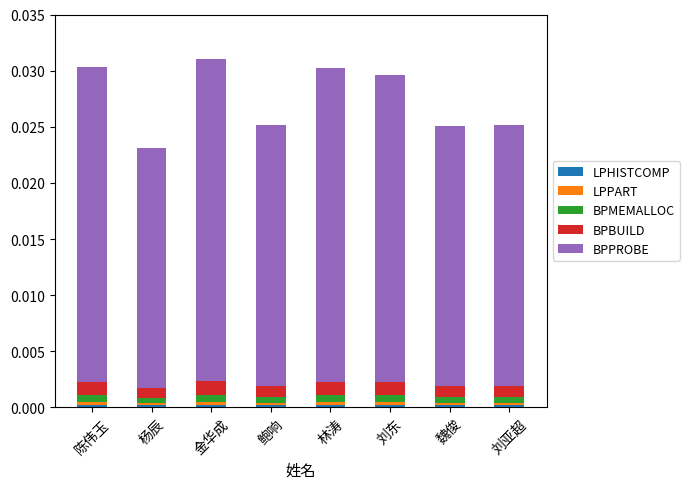

True or false: LPHISTCOMP has a value of 0.0 at 鲍响.

True